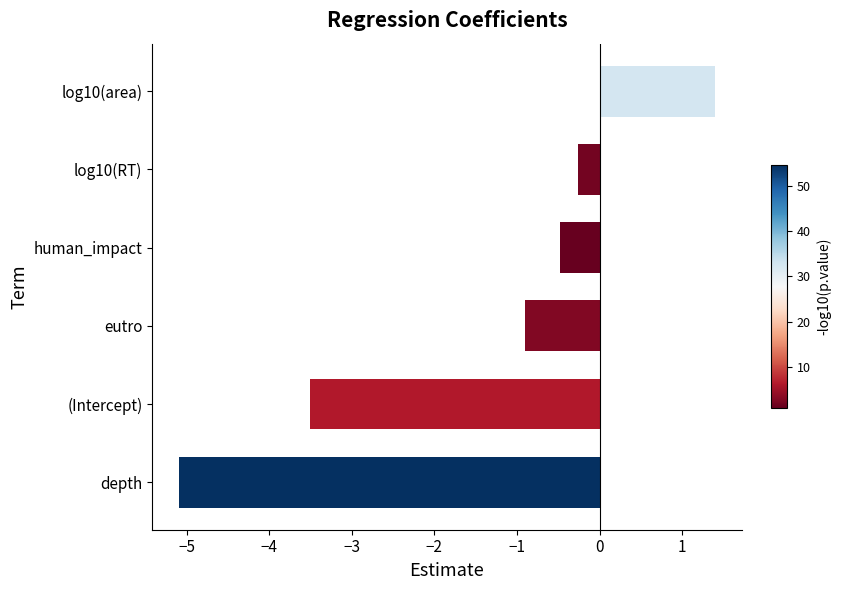

Read the value at eutro.

-0.9